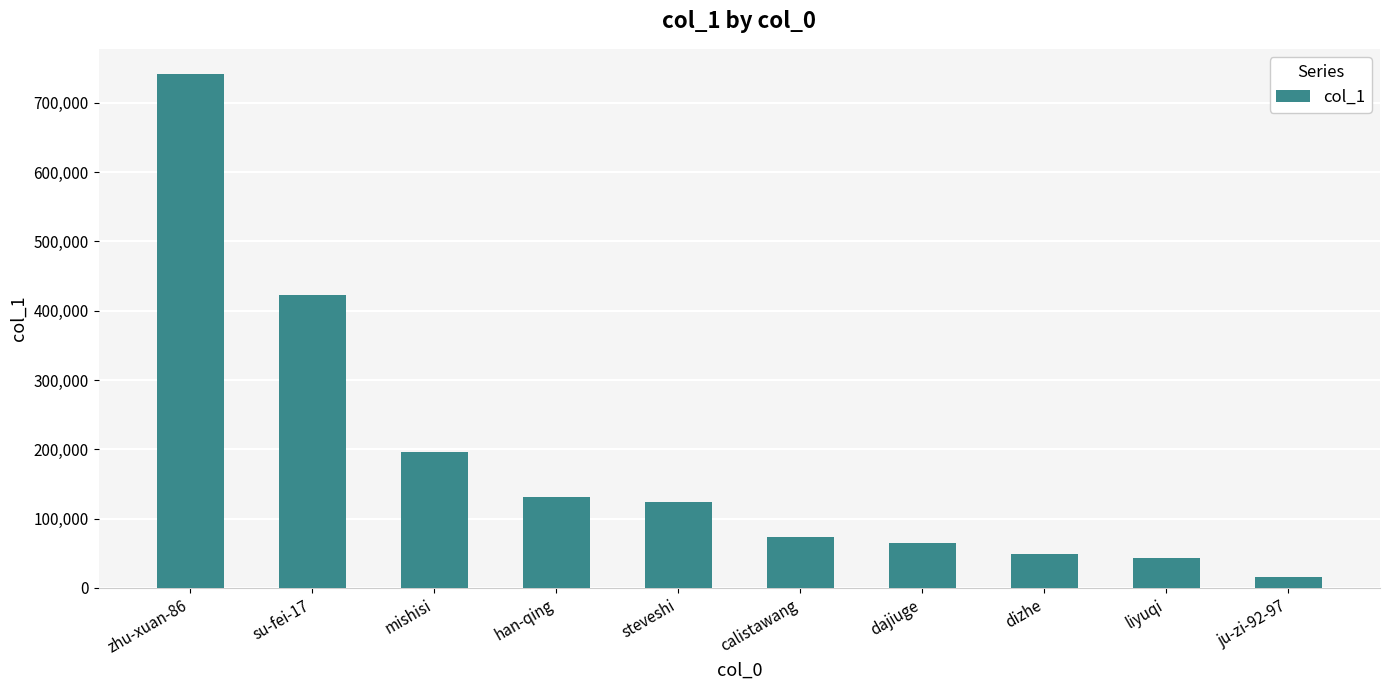

How many distinct data groups are displayed?

1